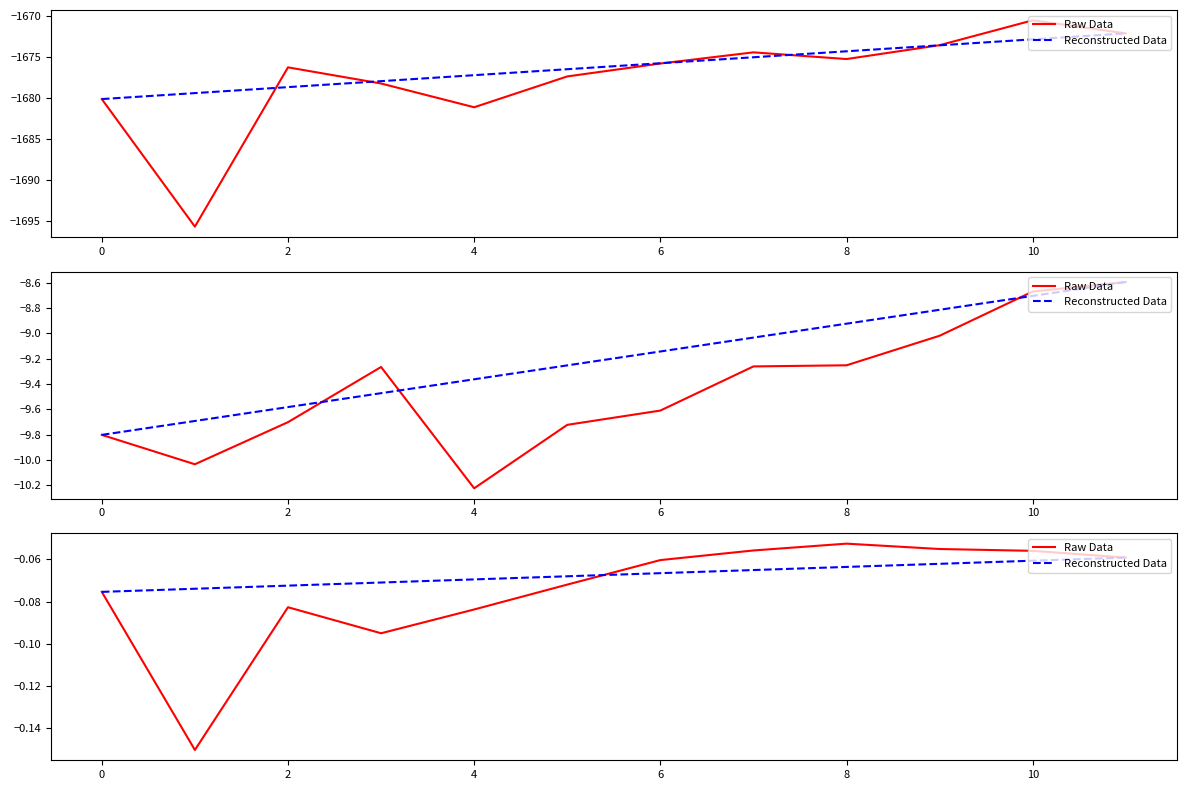

Which category has the highest value across all series?

8